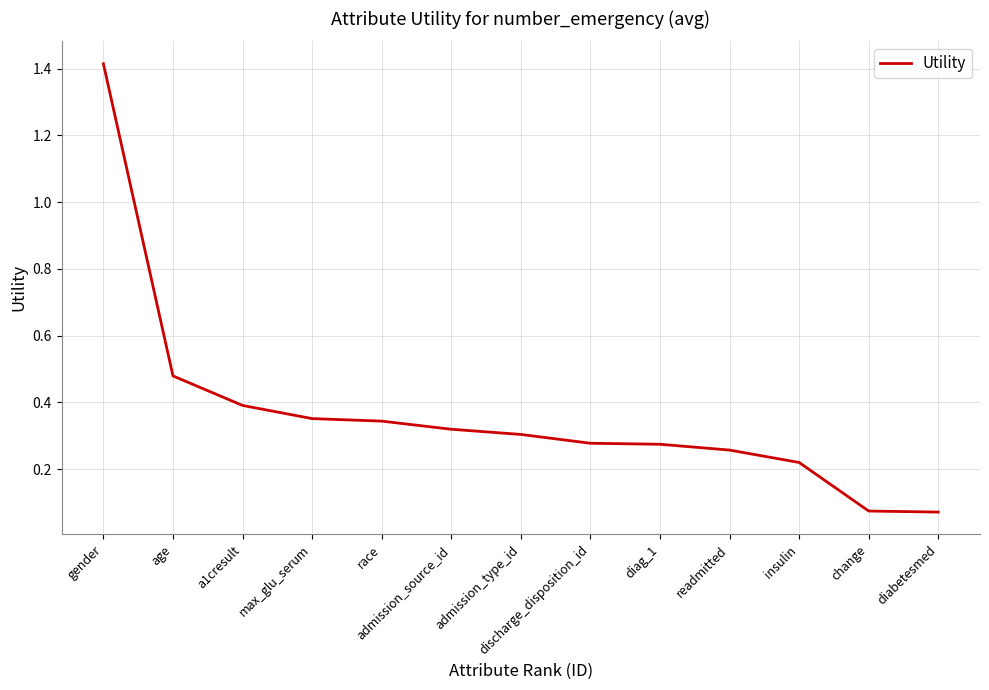

How many lines are shown in the chart?

1